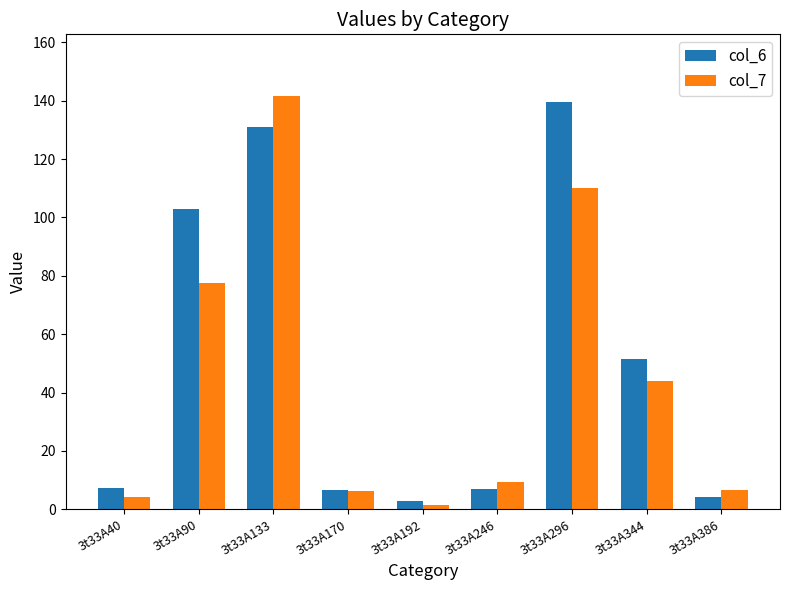

True or false: col_6 has a value of 213.4 at 3t33A133.

False